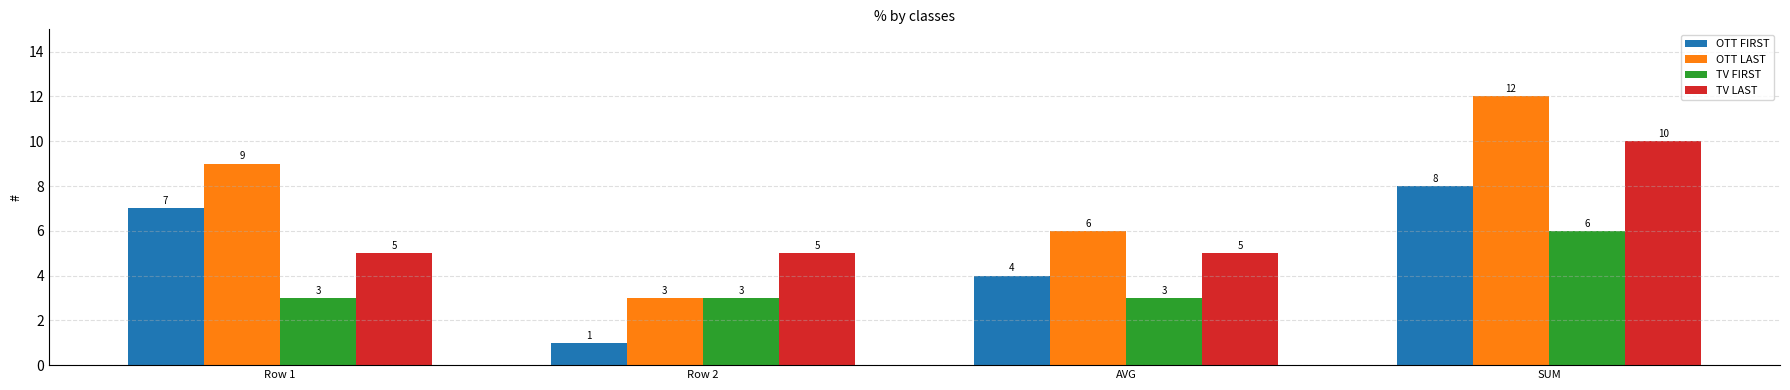

List the series in order of their peak value, highest first.

OTT LAST, TV LAST, OTT FIRST, TV FIRST